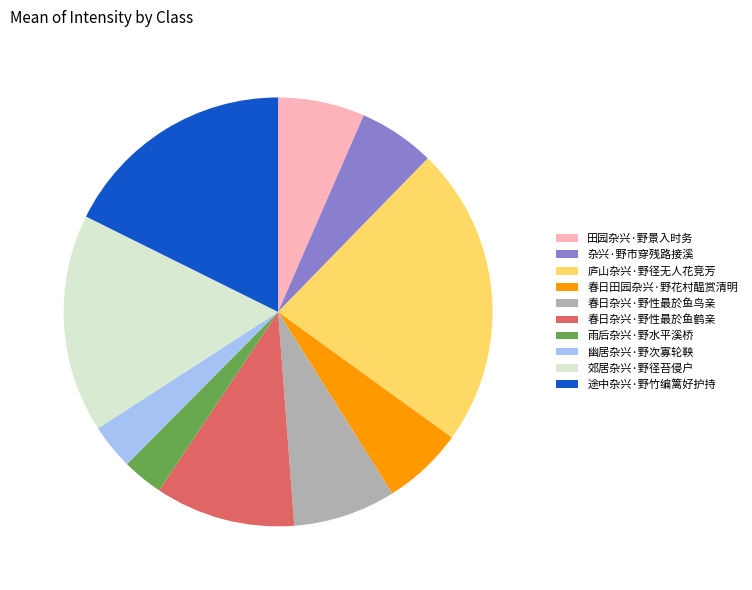

Which slice is the largest?

庐山杂兴·野径无人花竞芳